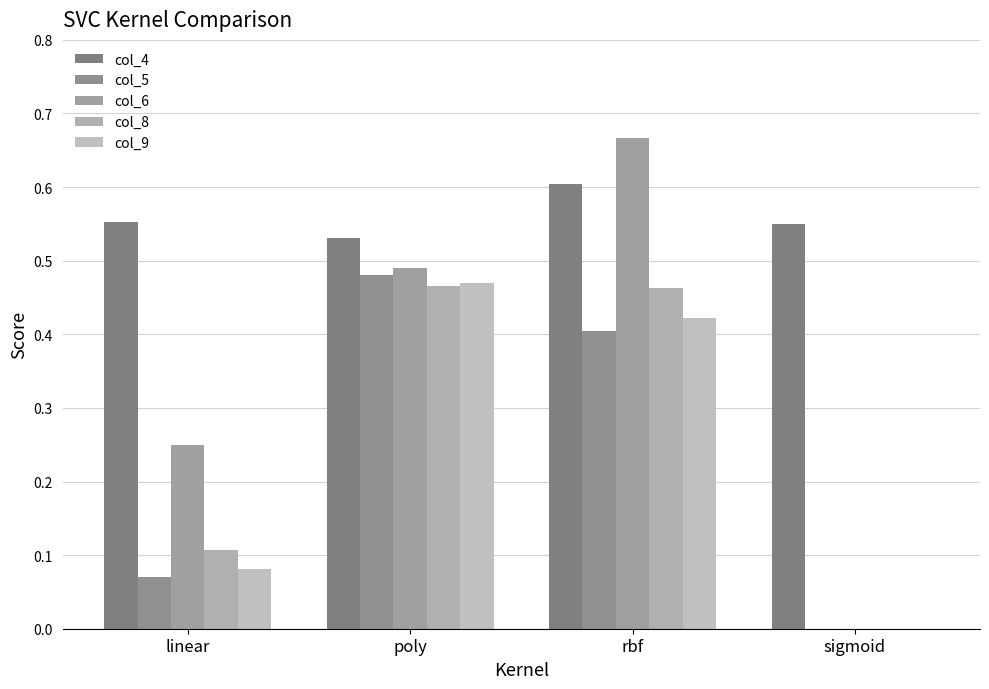

What are all the series names shown in the legend?

col_4, col_5, col_6, col_8, col_9